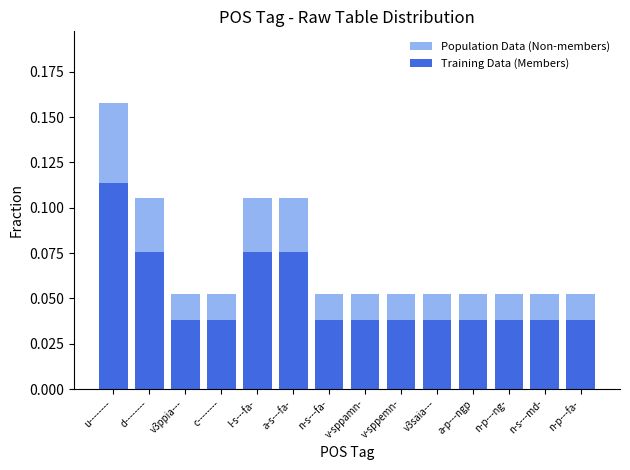

What is the value of the Population Data (Non-members) bar at the 14th from the left?

0.1